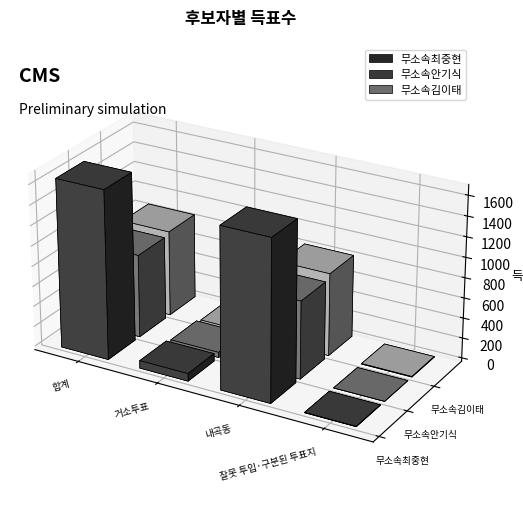

Rank the series by their maximum value, from highest to lowest.

무소속최중현, 무소속김이태, 무소속안기식